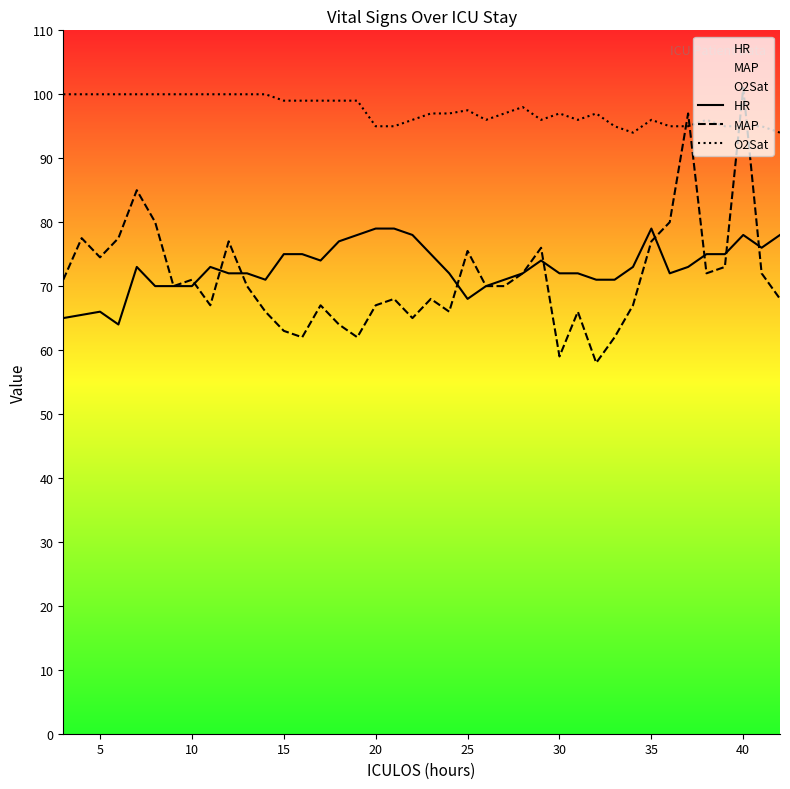

Is this an area chart (filled region under the line)?

No